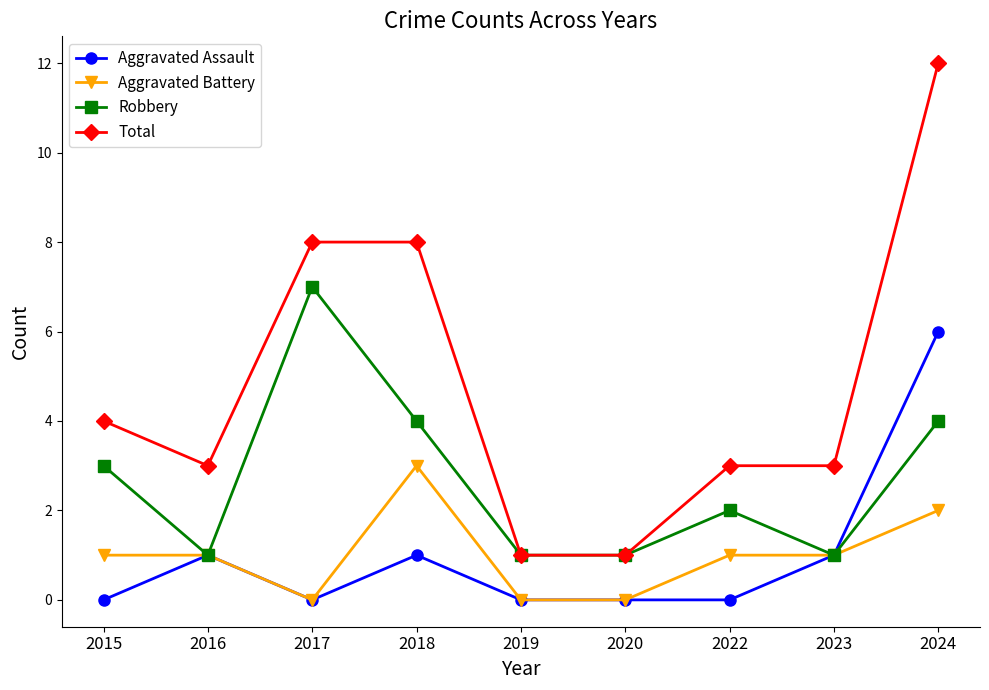

Is it true that Robbery equals 2 at 2020?

False